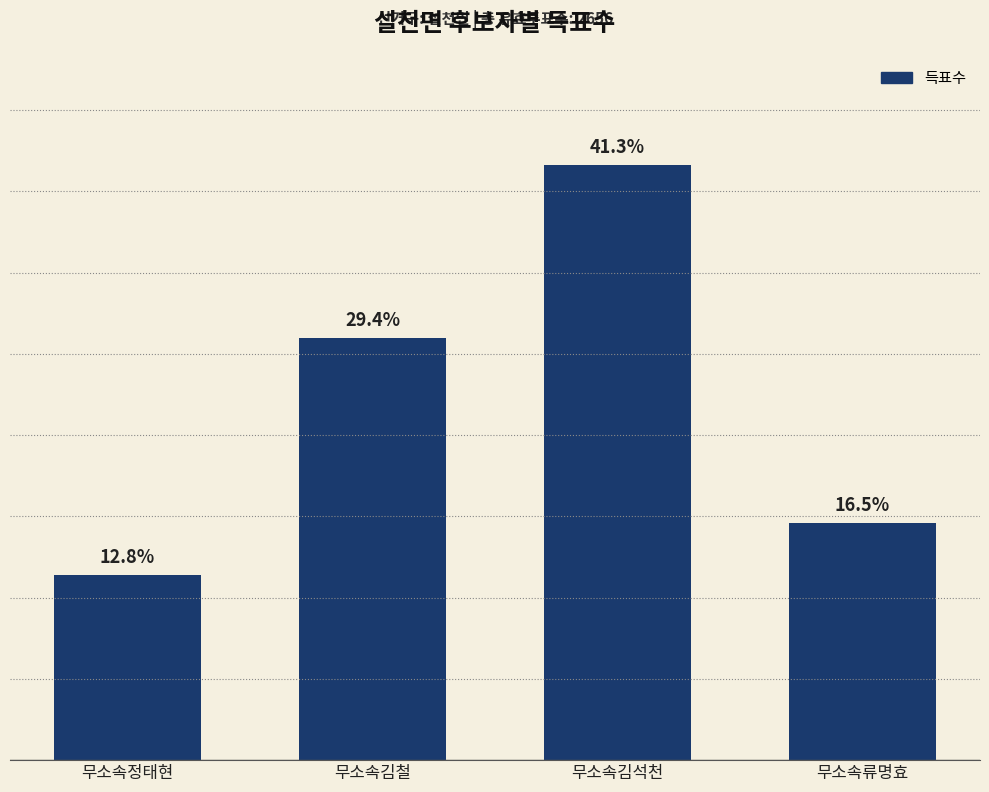

Rank the categories by value from highest to lowest.

무소속김석천, 무소속김철, 무소속류명효, 무소속정태현